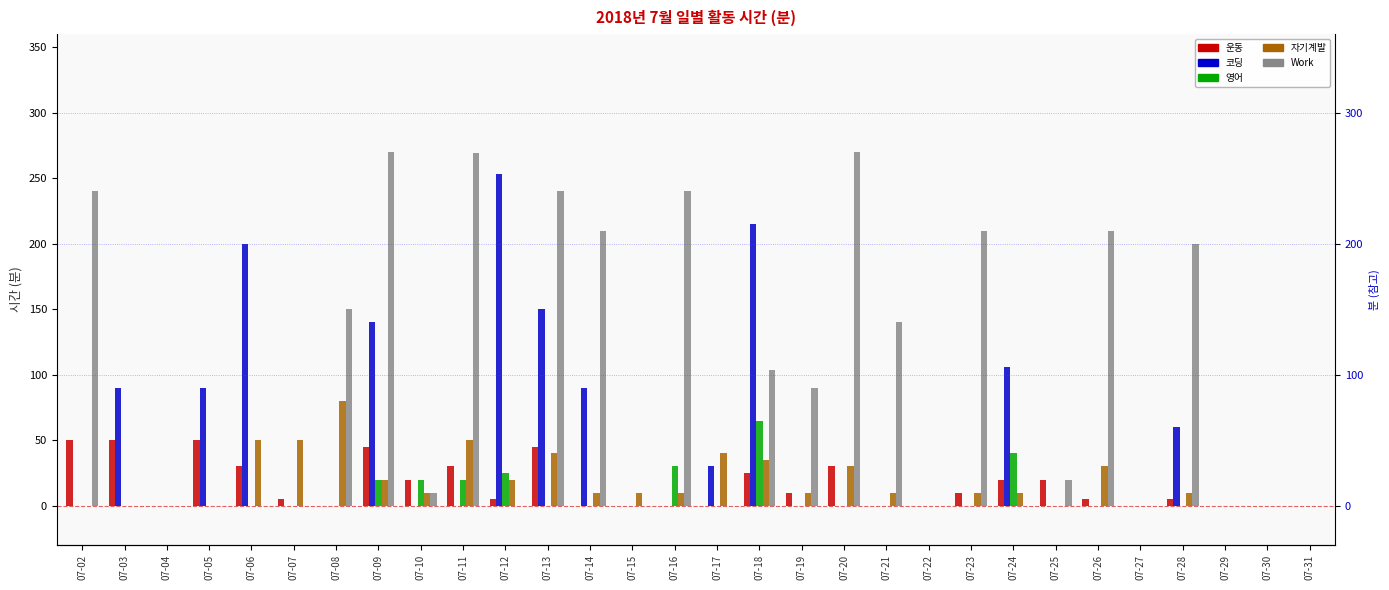

How many values in the Work series are below 20?

15